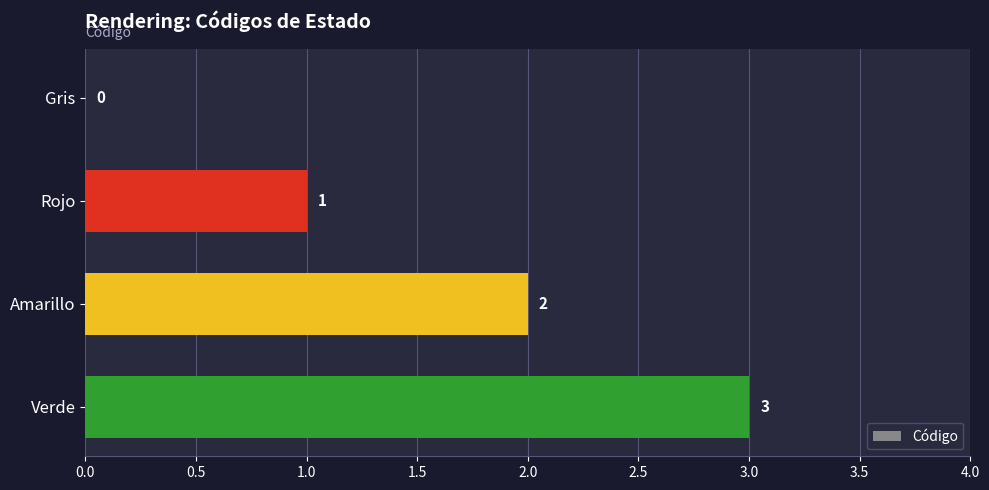

What is the sum of all values?

6